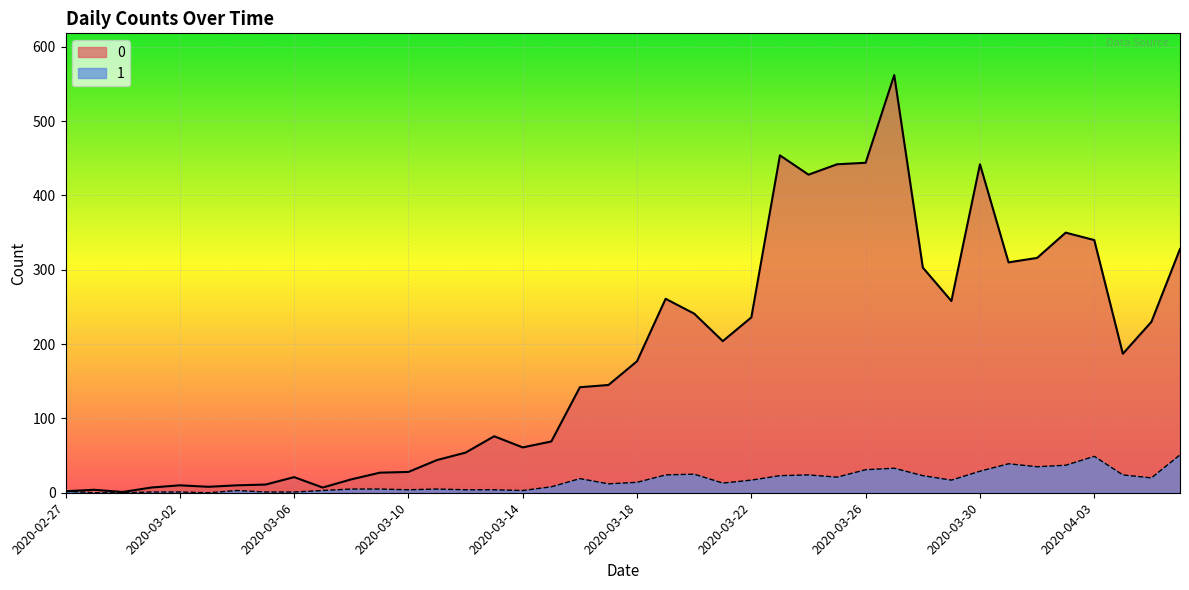

What is the difference between the 1 values at 2020-03-17 and 2020-03-22?

5